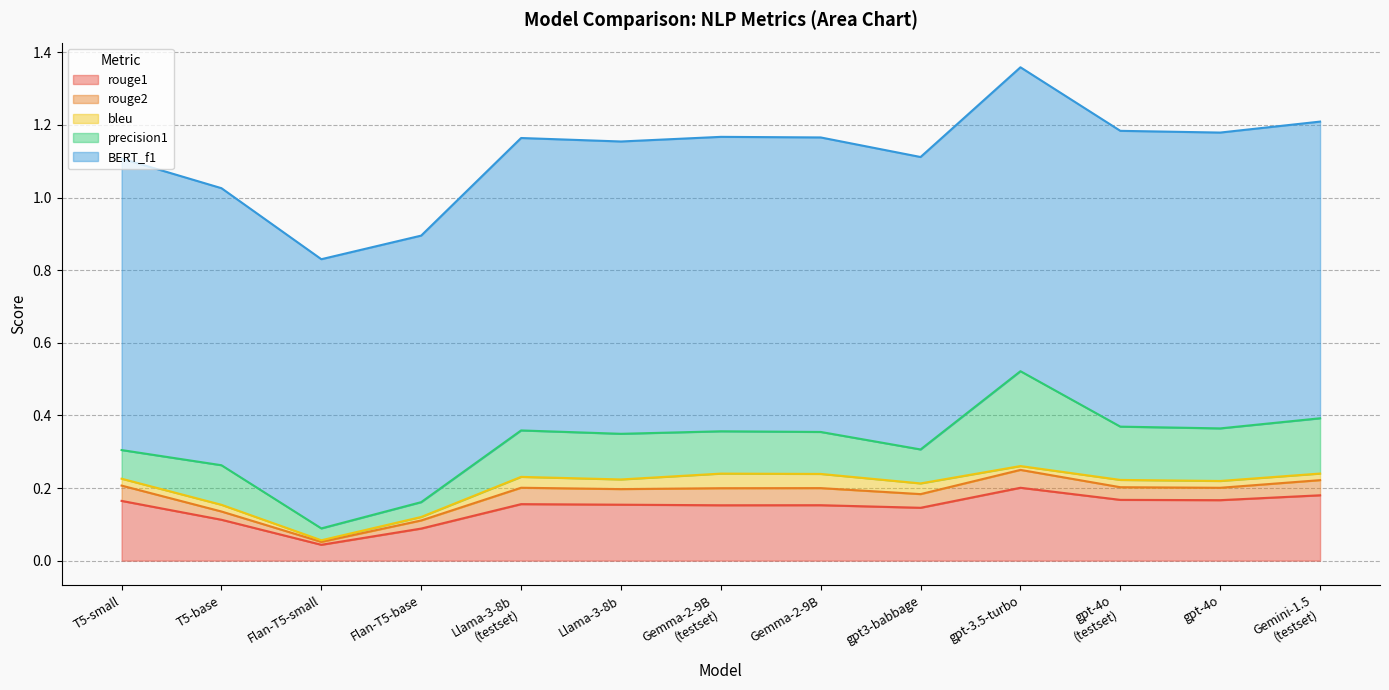

What is the sum of all rouge1 values?

1.9